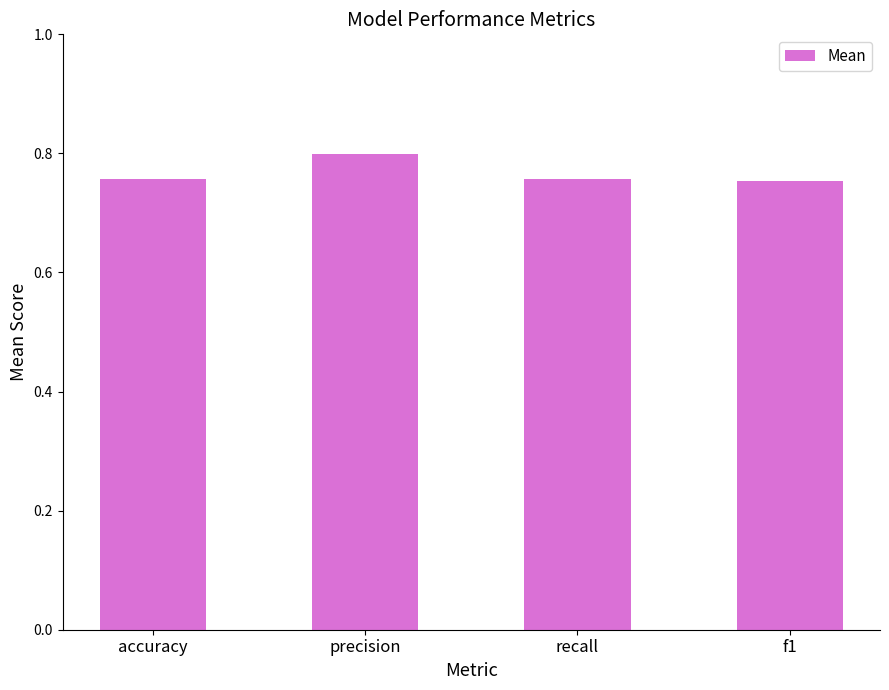

Is it true that the value at precision is 1.3?

False